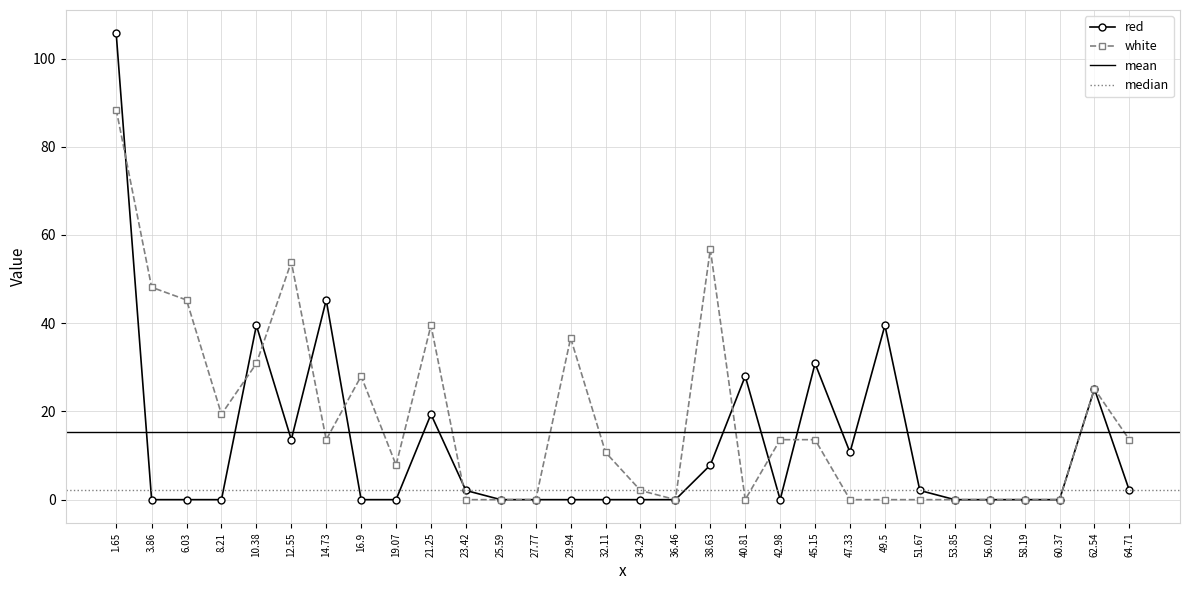

What is the total value across all series at 34.29?

2.1